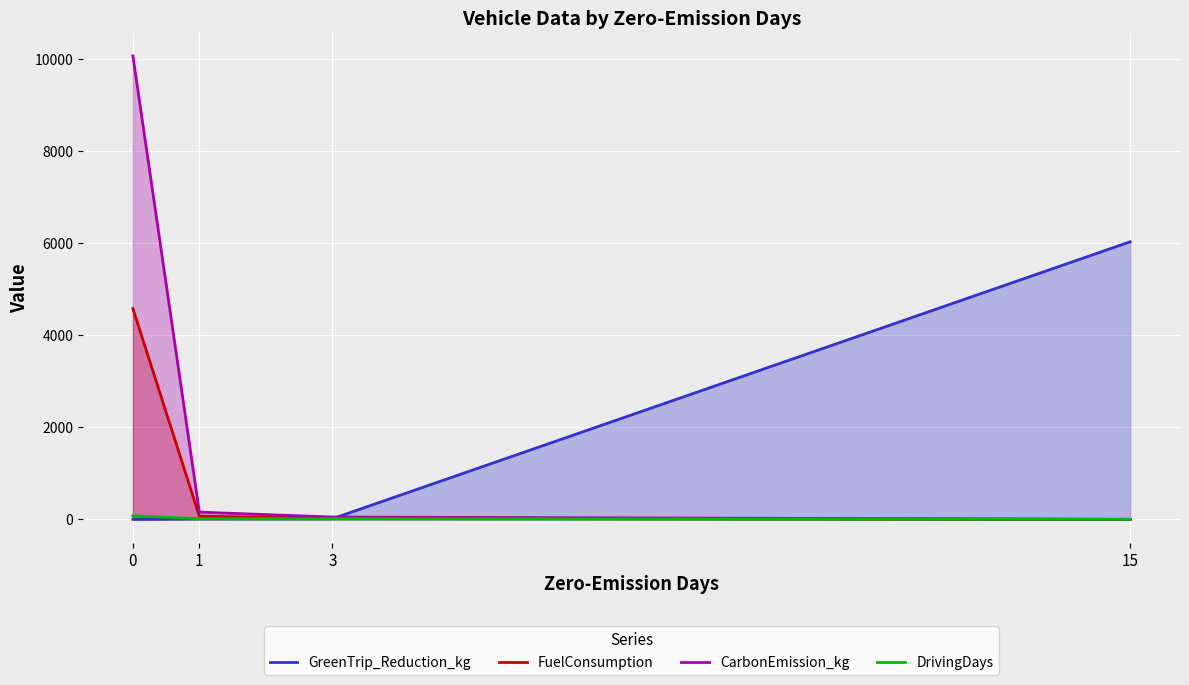

Between 0 and 1, which series saw the biggest shift?

CarbonEmission_kg